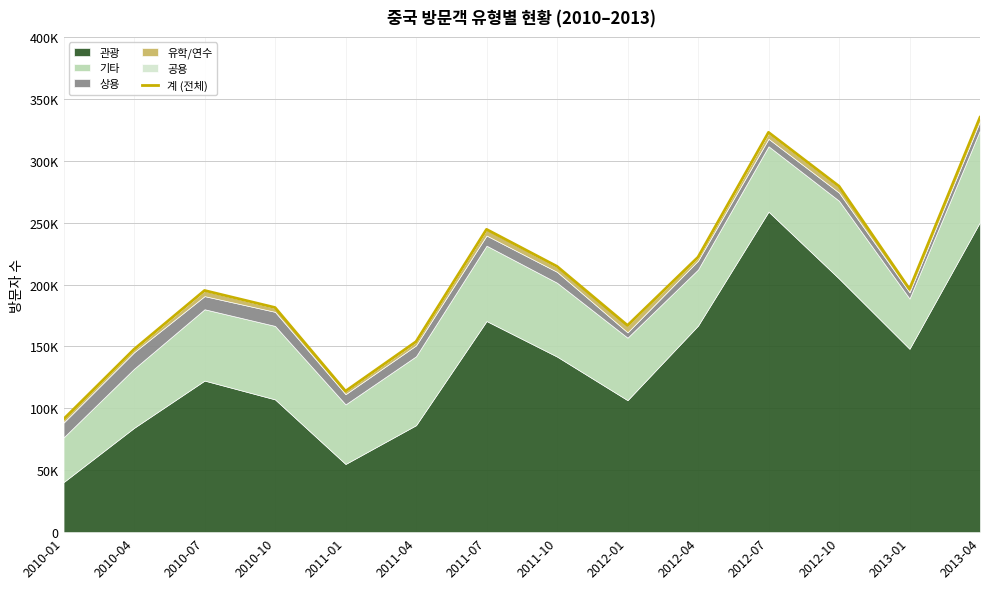

How many lines are shown in the chart?

1